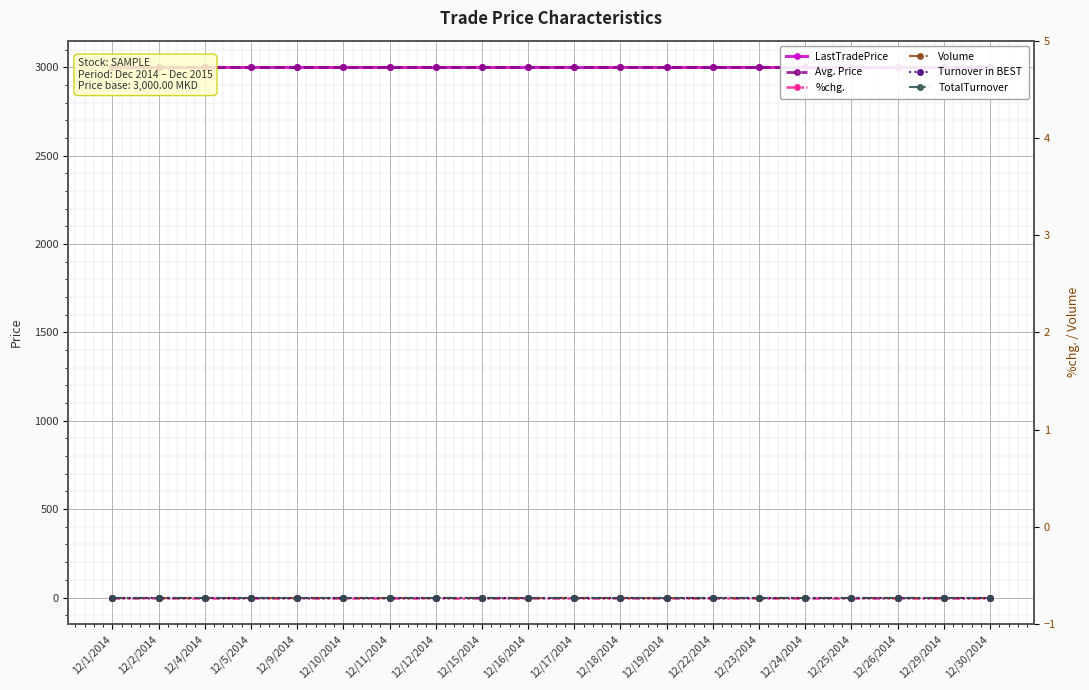

What are all the series names shown in the legend?

LastTradePrice, Avg. Price, %chg., Volume, Turnover in BEST, TotalTurnover